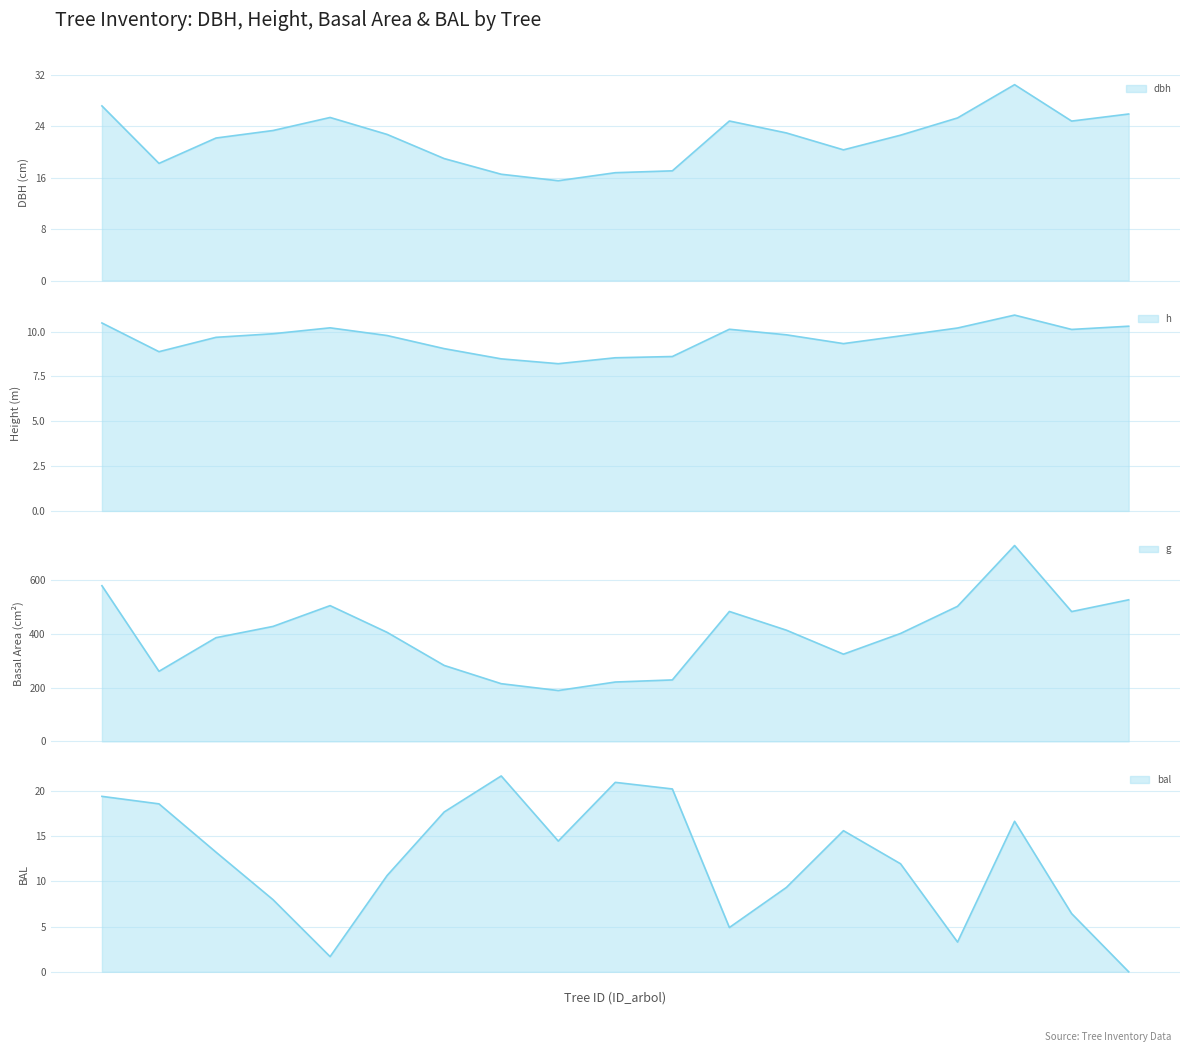

Between 340251030 and 340251033, which is larger?

340251033